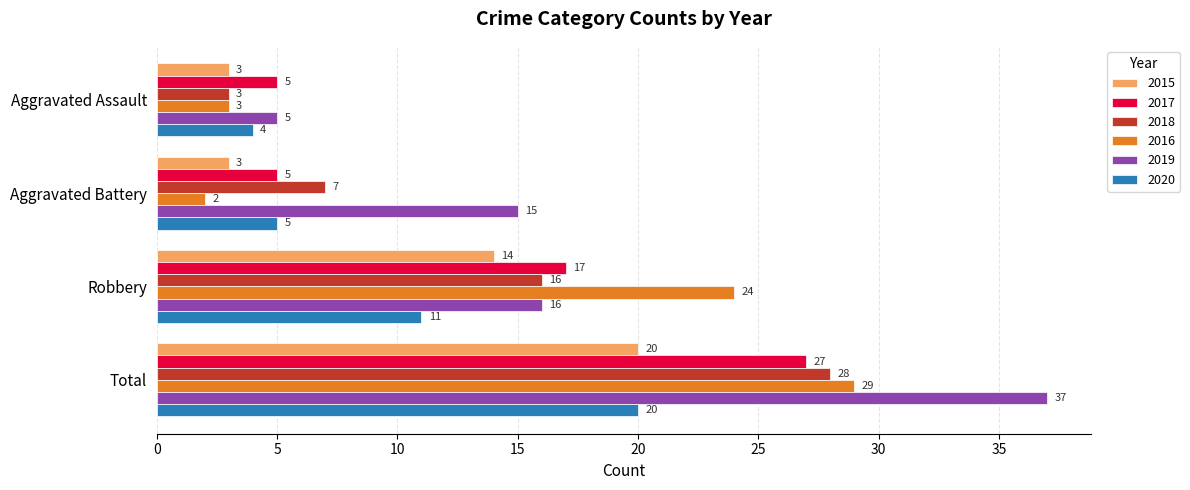

Between Aggravated Assault and Robbery, which series saw the biggest shift?

2016